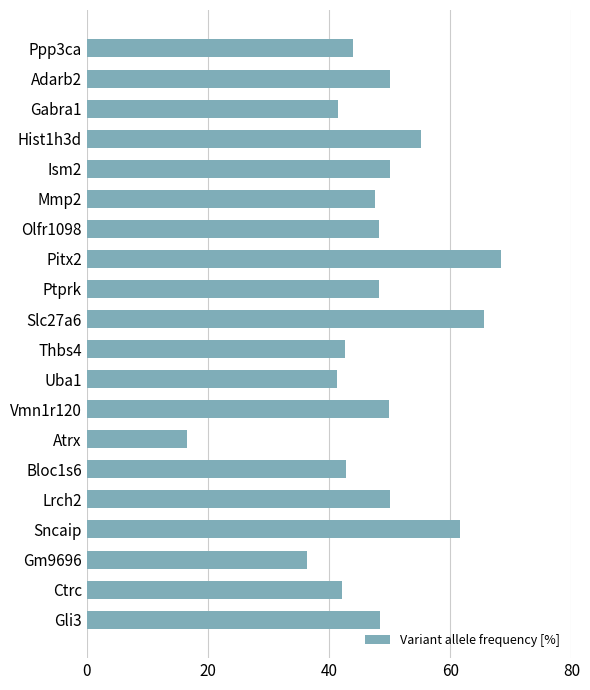

What position from the top is Gli3?

20